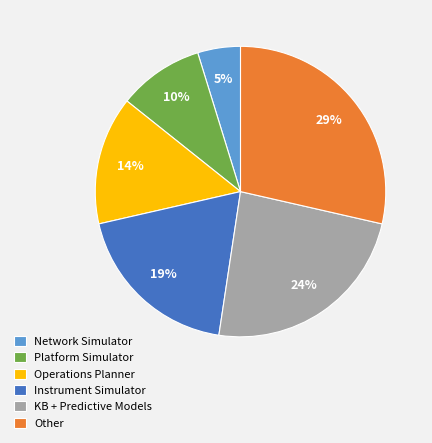

Between Operations Planner and Instrument Simulator, which is larger?

Instrument Simulator